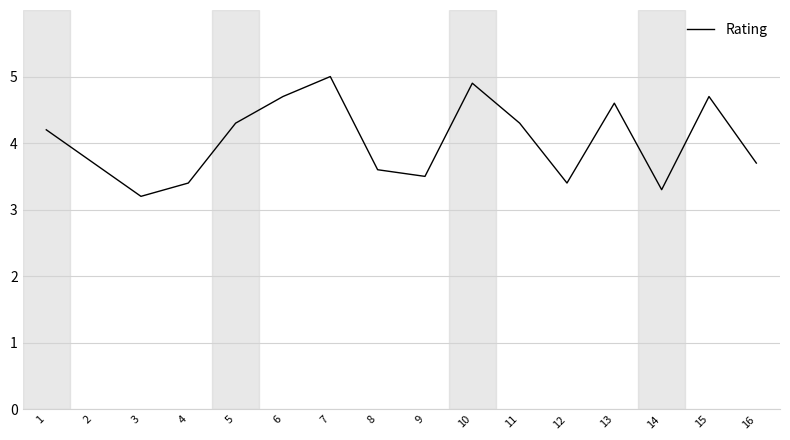

At which label does the data first exceed 4?

1